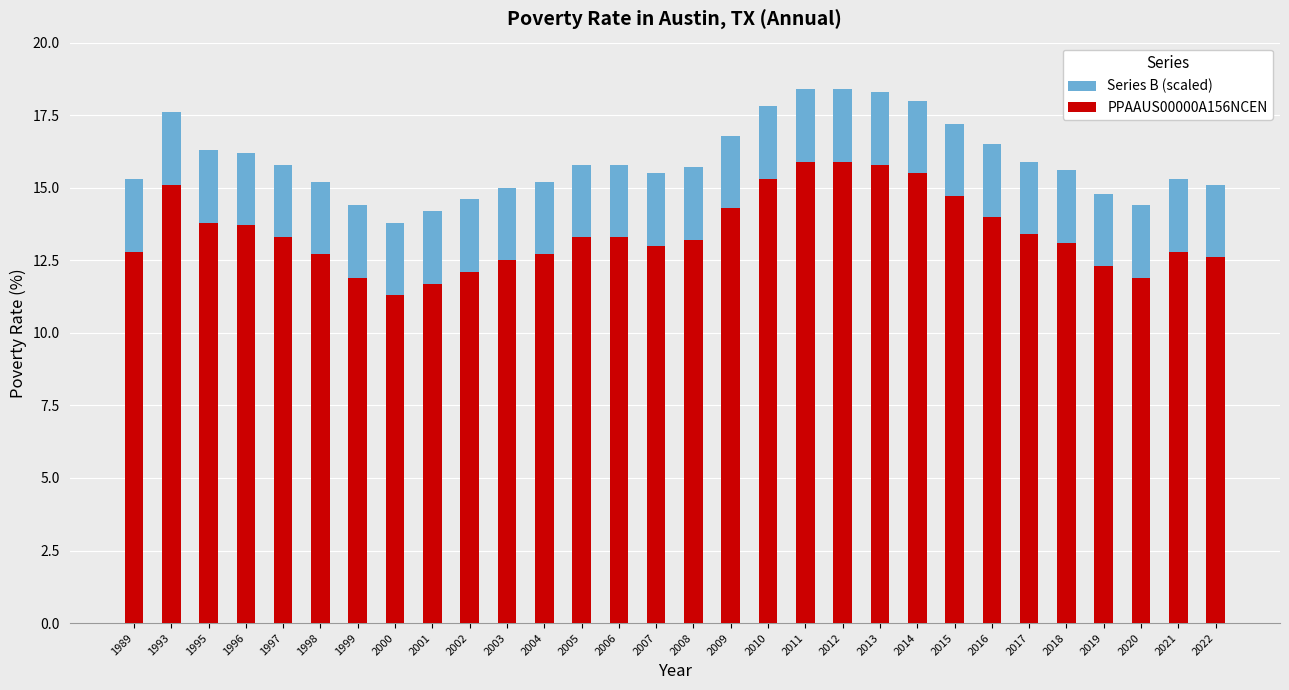

Rank the series by their maximum value, from highest to lowest.

Series B (scaled), PPAAUS00000A156NCEN